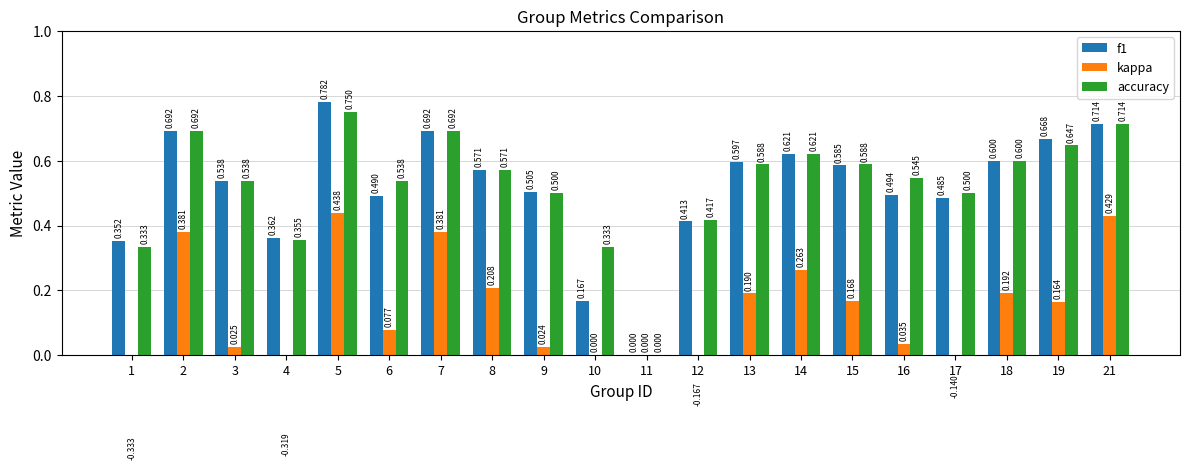

The accuracy series shows 1.0 at 13. True or false?

False